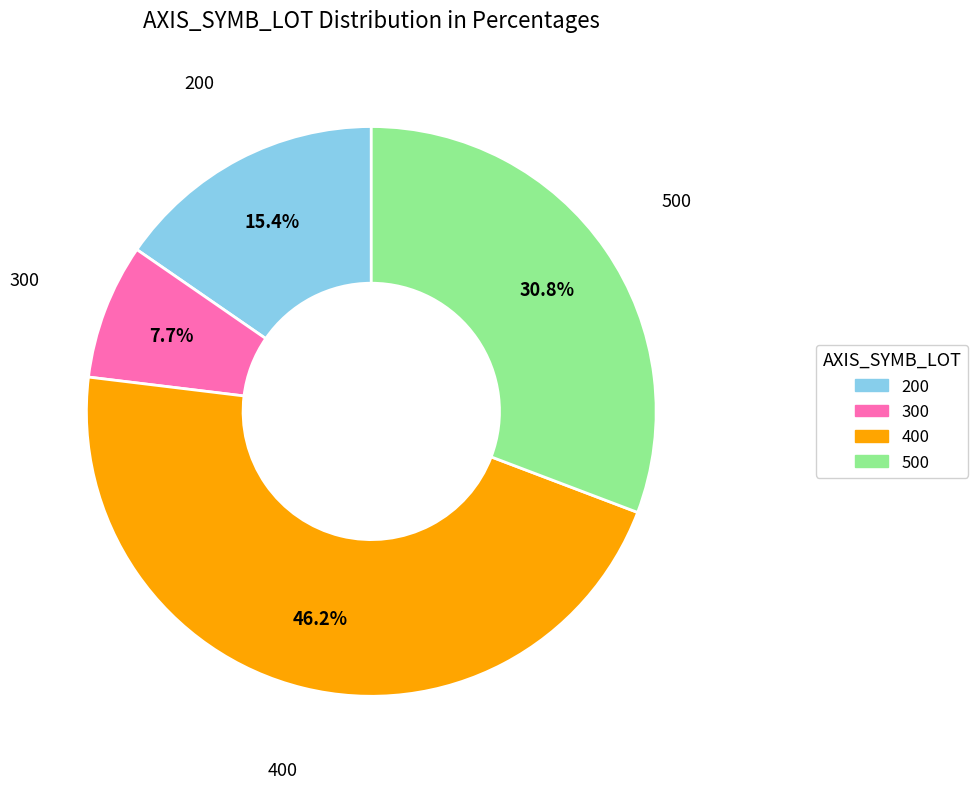

Does any single category account for the majority?

No